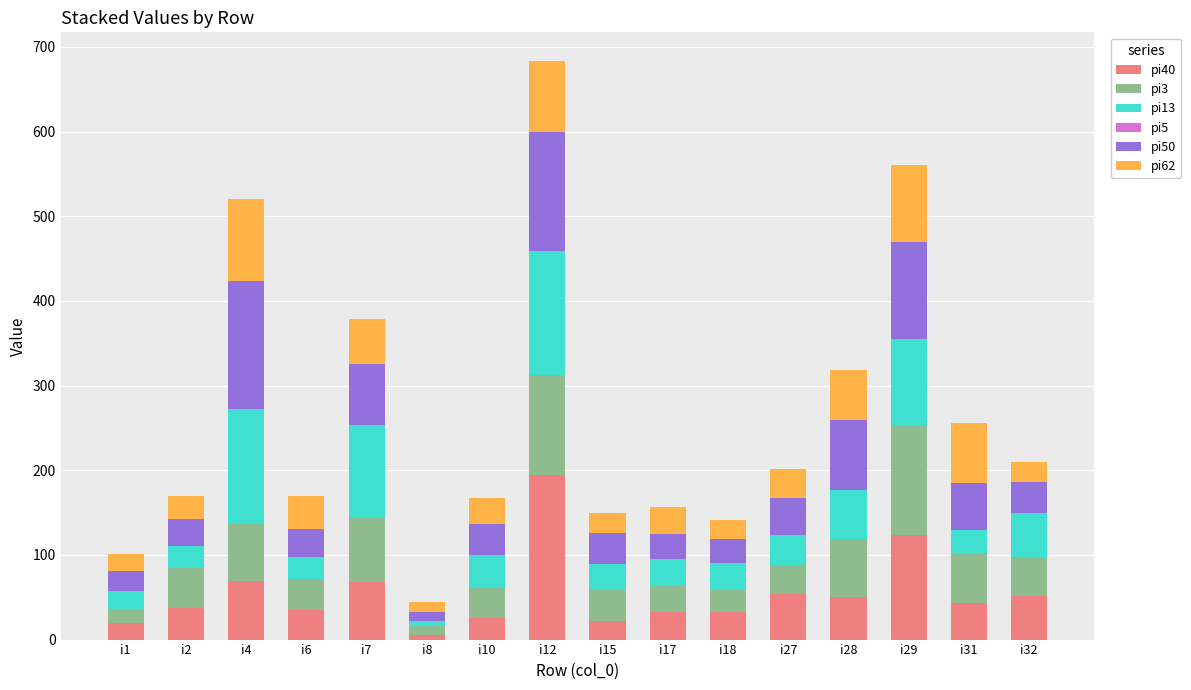

Which category has the highest value in the pi40 series?

i12